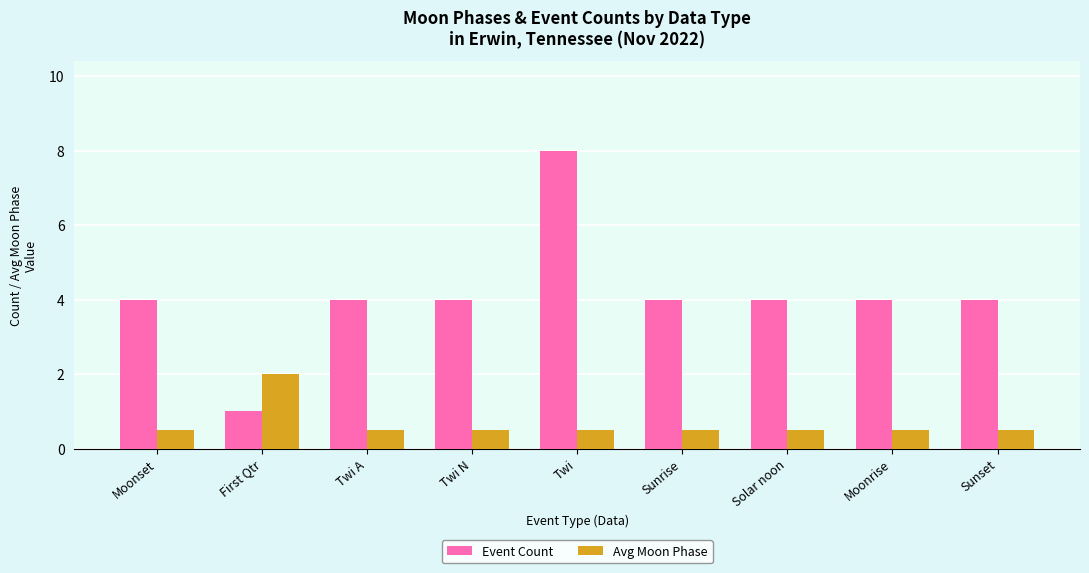

Read the Avg Moon Phase value at Moonrise.

0.5